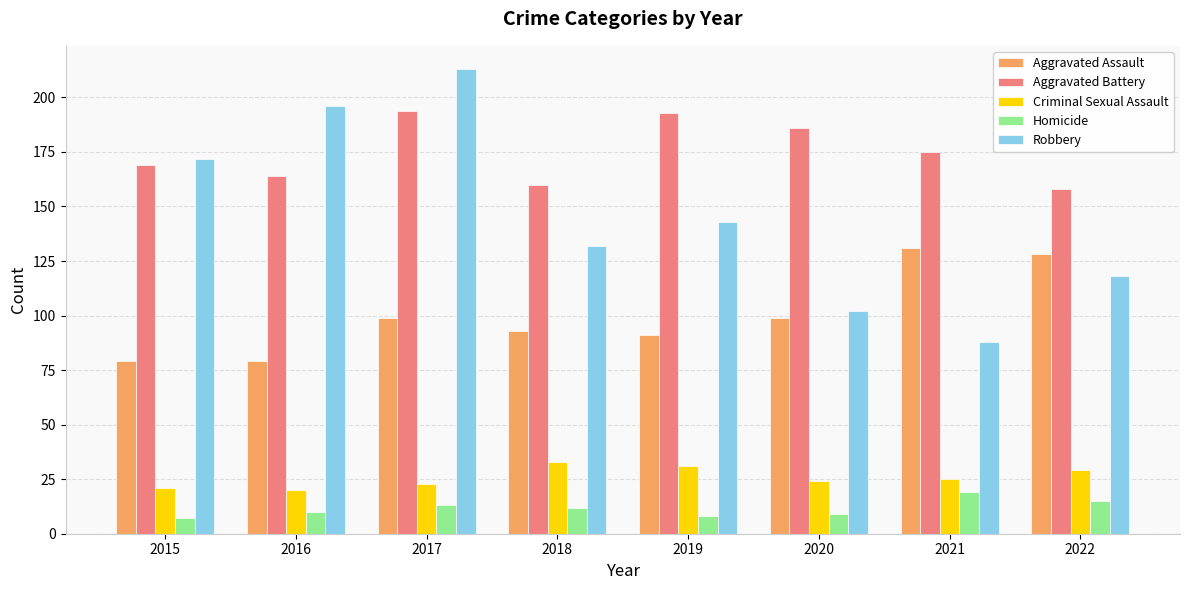

How many categories are shown in the chart?

8